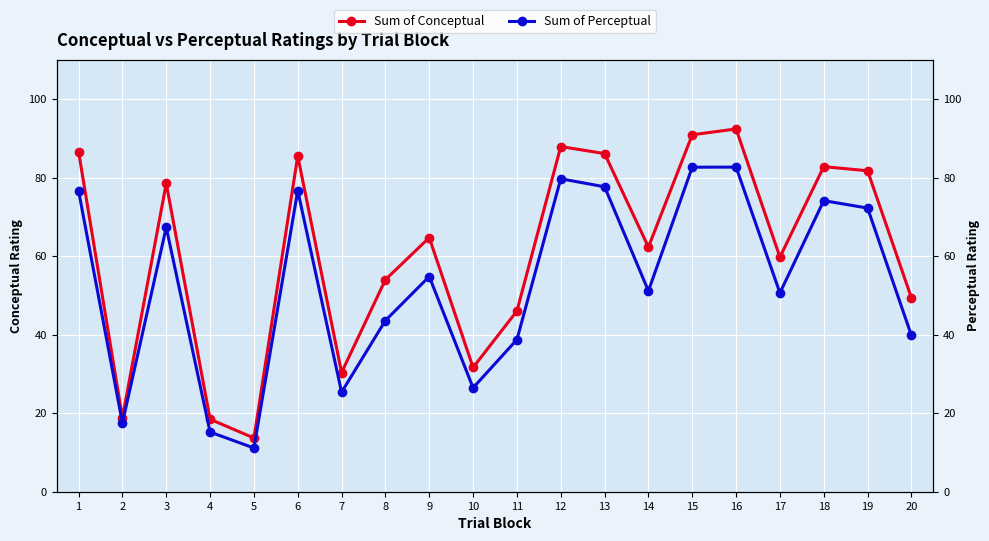

Read the Sum of Conceptual value at 8.

54.0